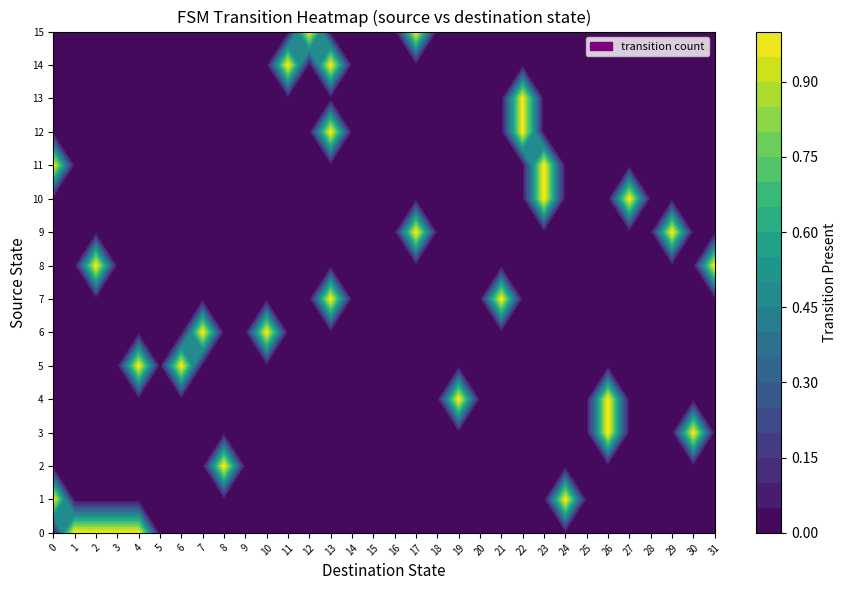

Is the value of 4 at 18 greater than the value of 1 at 15?

No